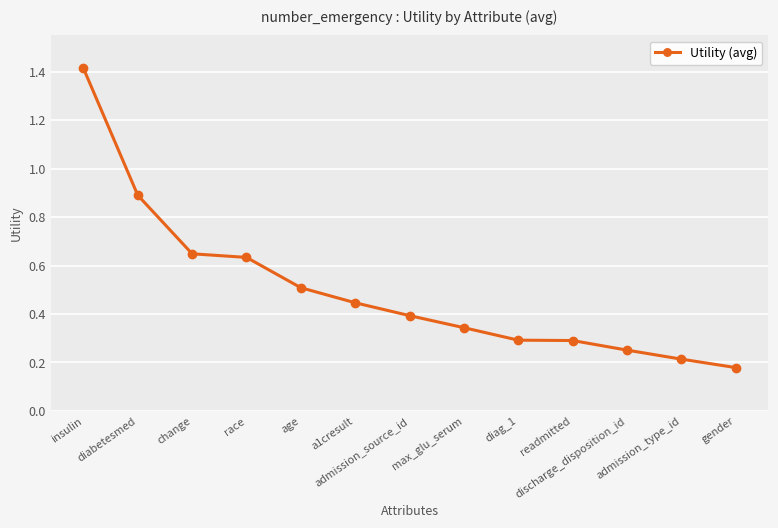

What is the difference between the second highest and second lowest values?

0.7